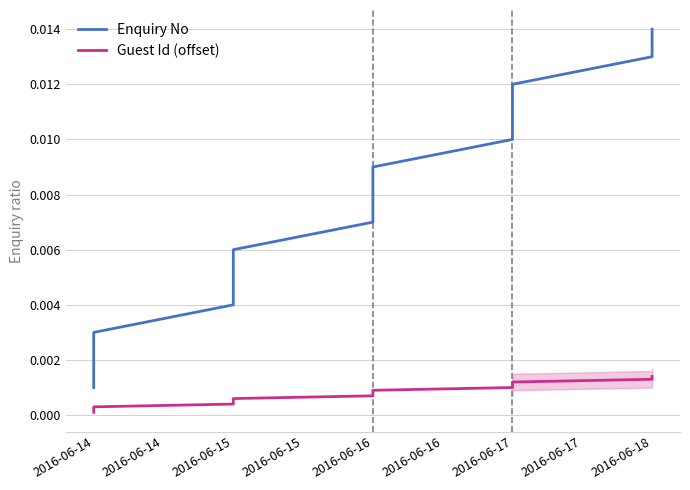

How many series are shown in this chart?

2